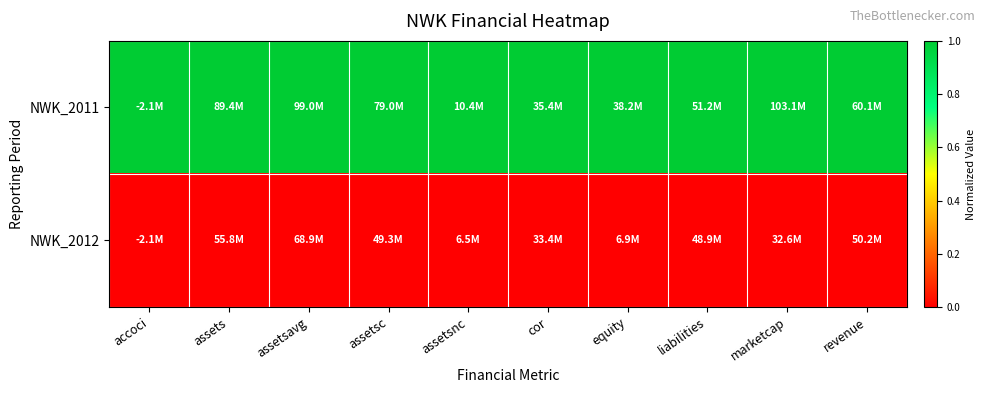

At how many categories does at least one series exceed 0?

10